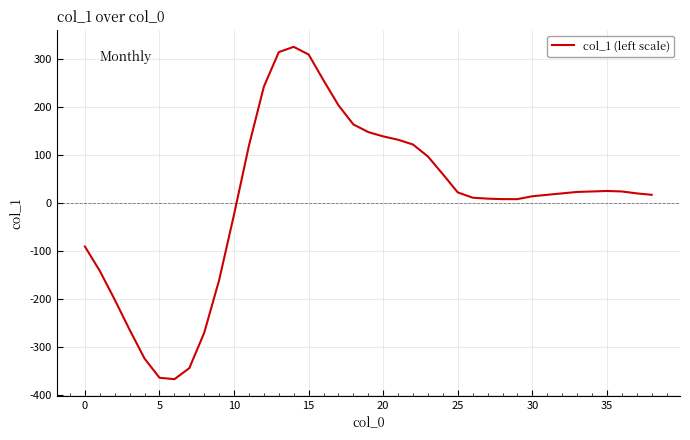

What is the greatest value displayed?

326